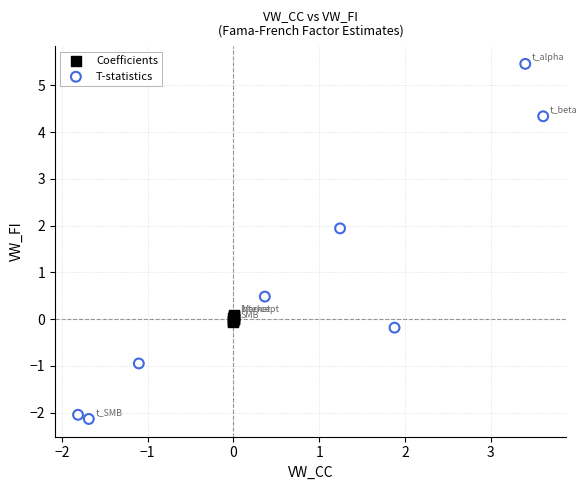

Which series reaches the maximum Y coordinate?

T-statistics